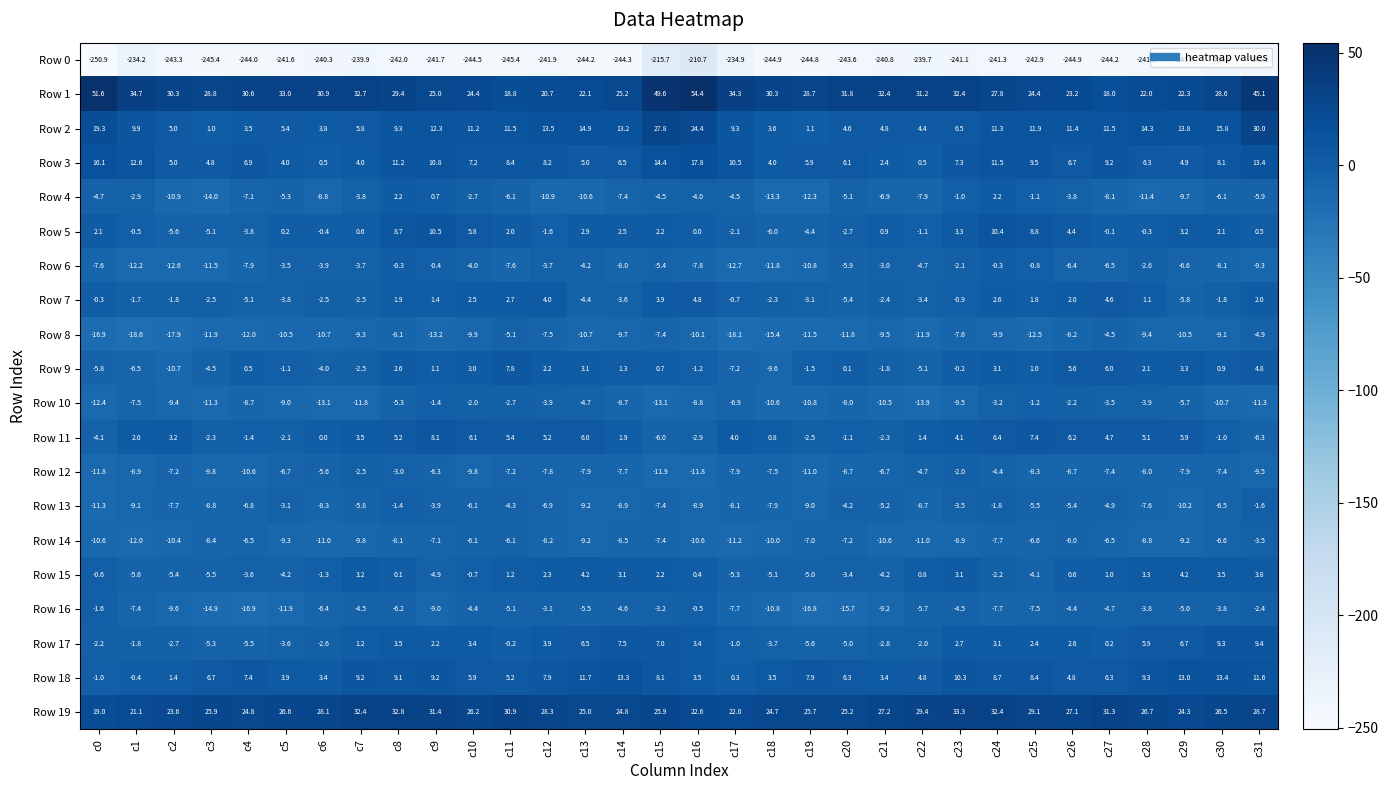

At c29, list the series in order from largest to smallest.

Row 19, Row 1, Row 2, Row 18, Row 17, Row 11, Row 3, Row 15, Row 9, Row 5, Row 16, Row 10, Row 7, Row 6, Row 12, Row 14, Row 4, Row 13, Row 8, Row 0